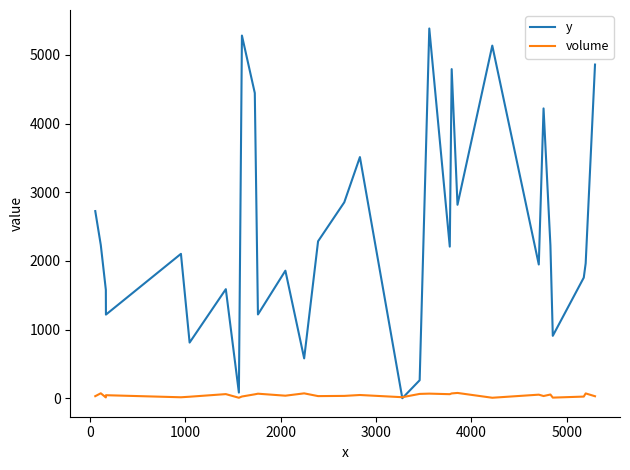

Rank the series by their average value, from lowest to highest.

volume, y